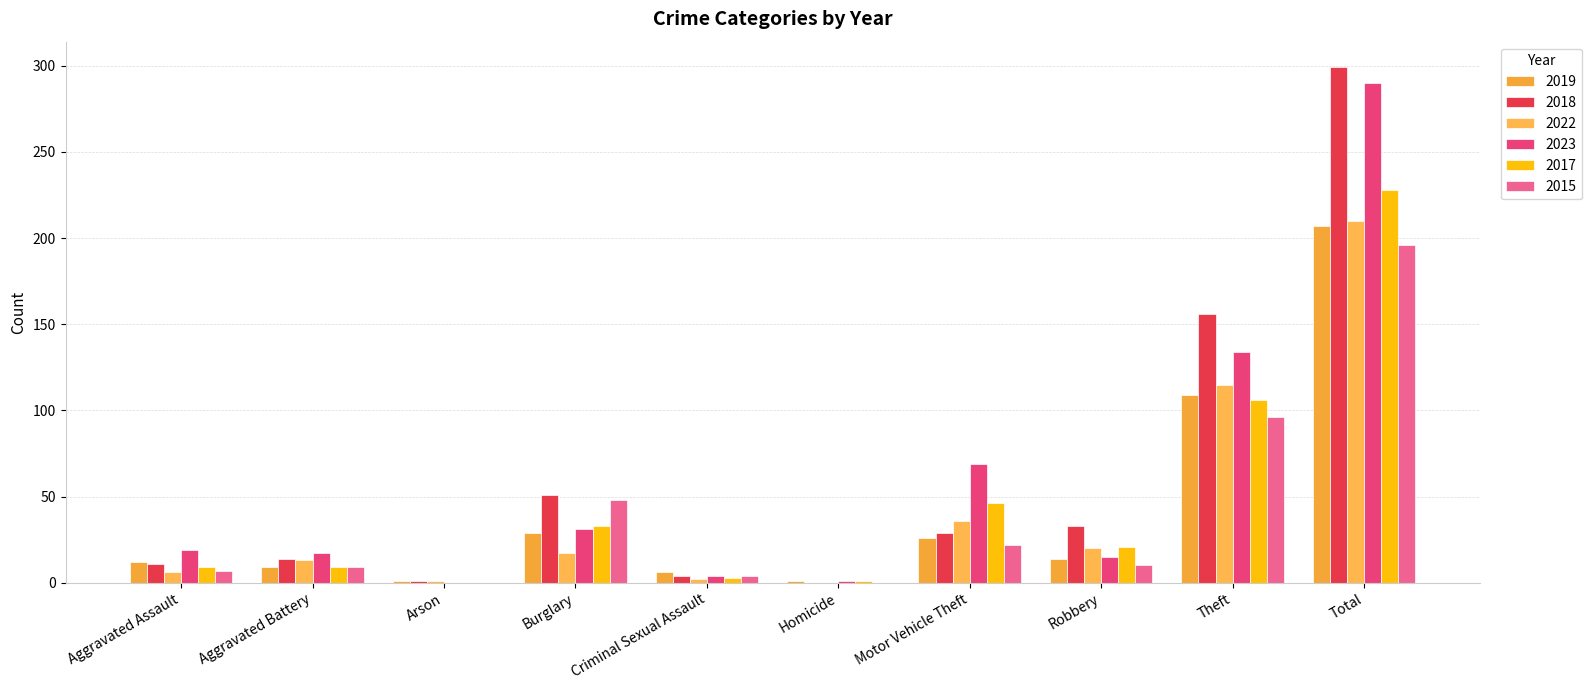

What is the label of the 5th bar from the right?

Homicide